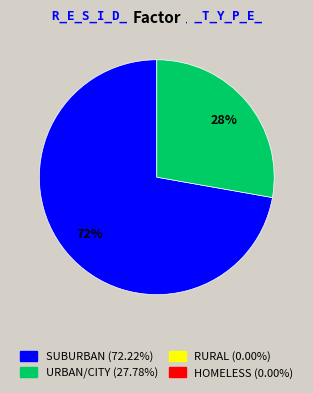

To the nearest percent, what is the difference between the largest and smallest slice percentages?

44%